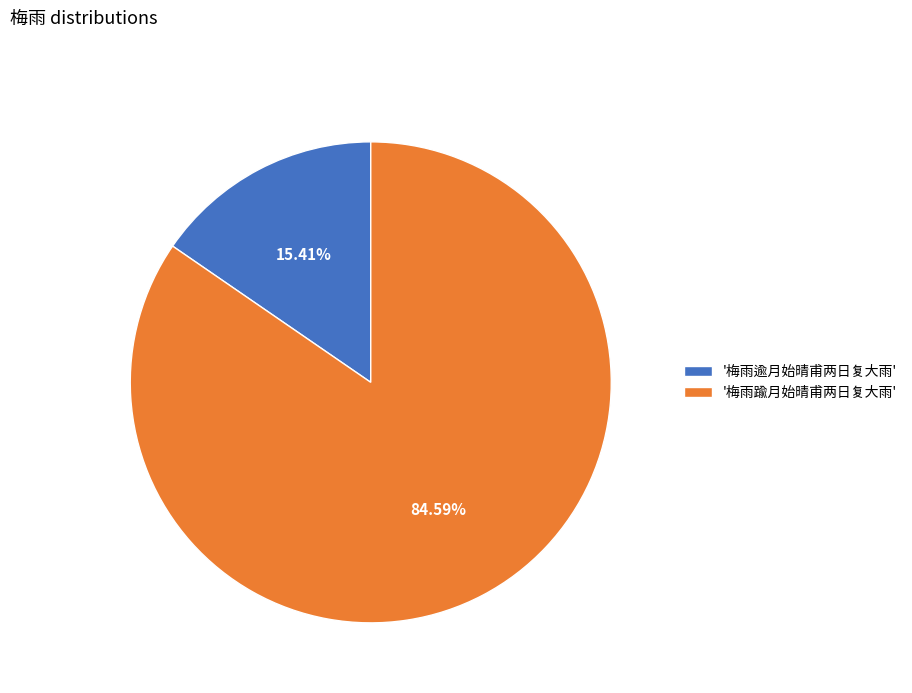

Does '梅雨踰月始晴甫两日复大雨' represent more than half of the total?

Yes